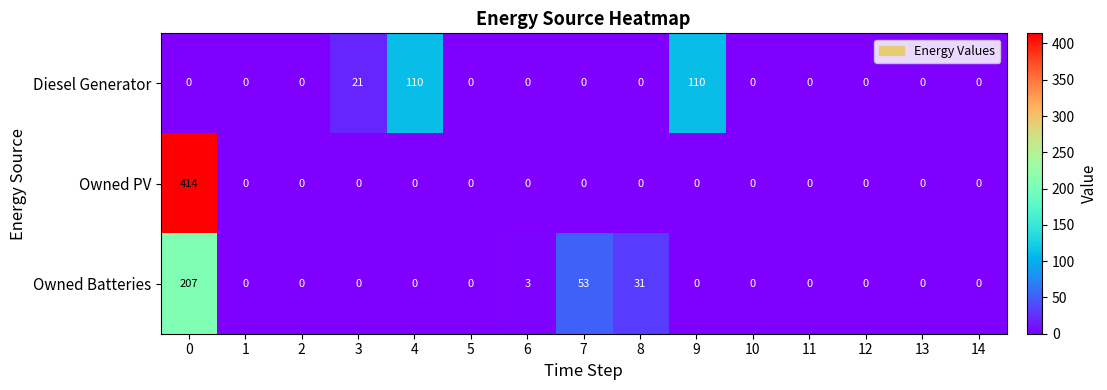

Which series has the largest total across all categories?

Owned PV